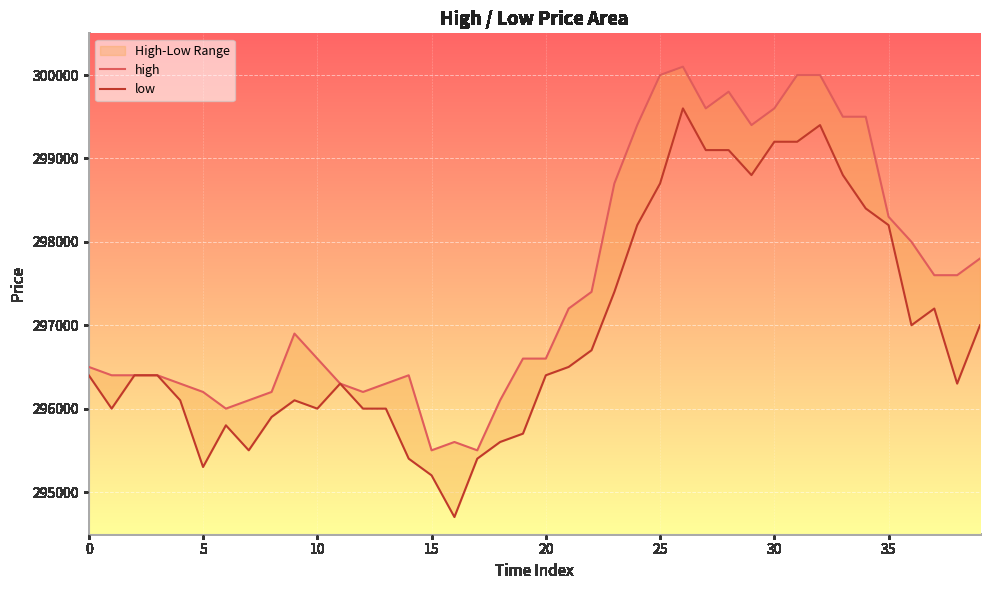

What is the value of the low point at the 11th from the left?

296400